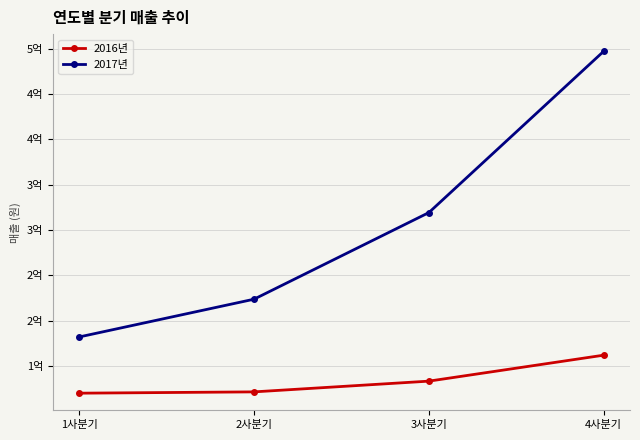

What are all the series names shown in the legend?

2016년, 2017년